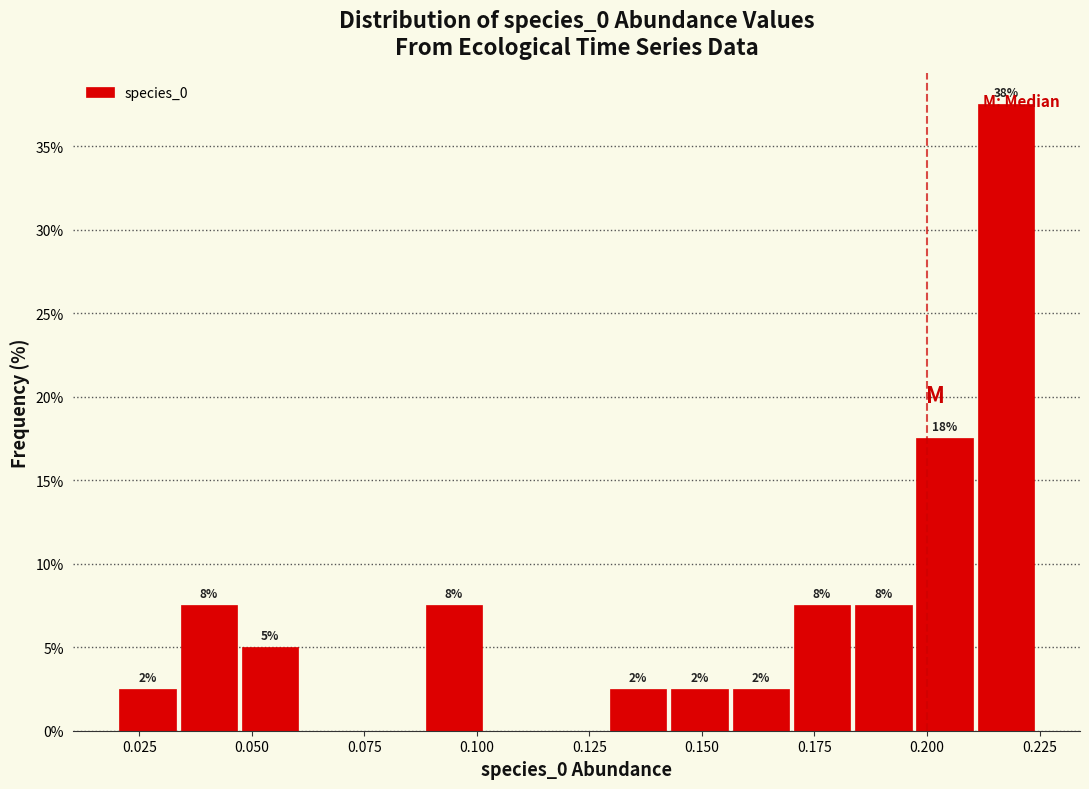

Read against the x-axis, roughly where is the centre of the tallest bar?

0.220